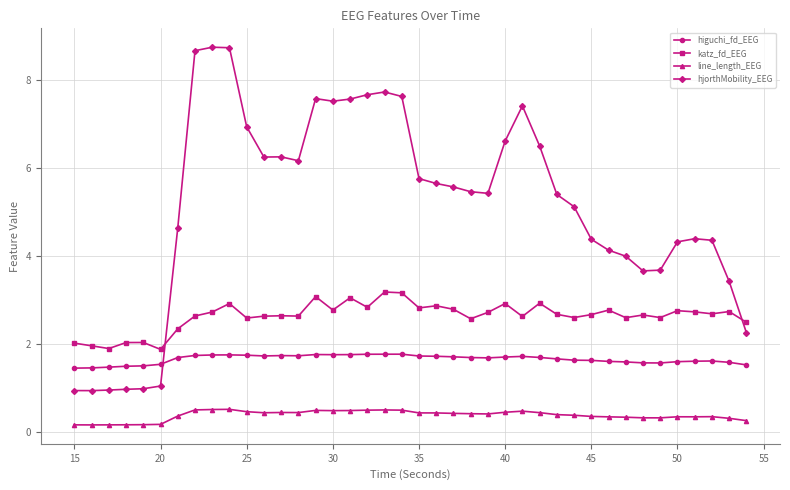

Which series has the largest range (max minus min)?

hjorthMobility_EEG